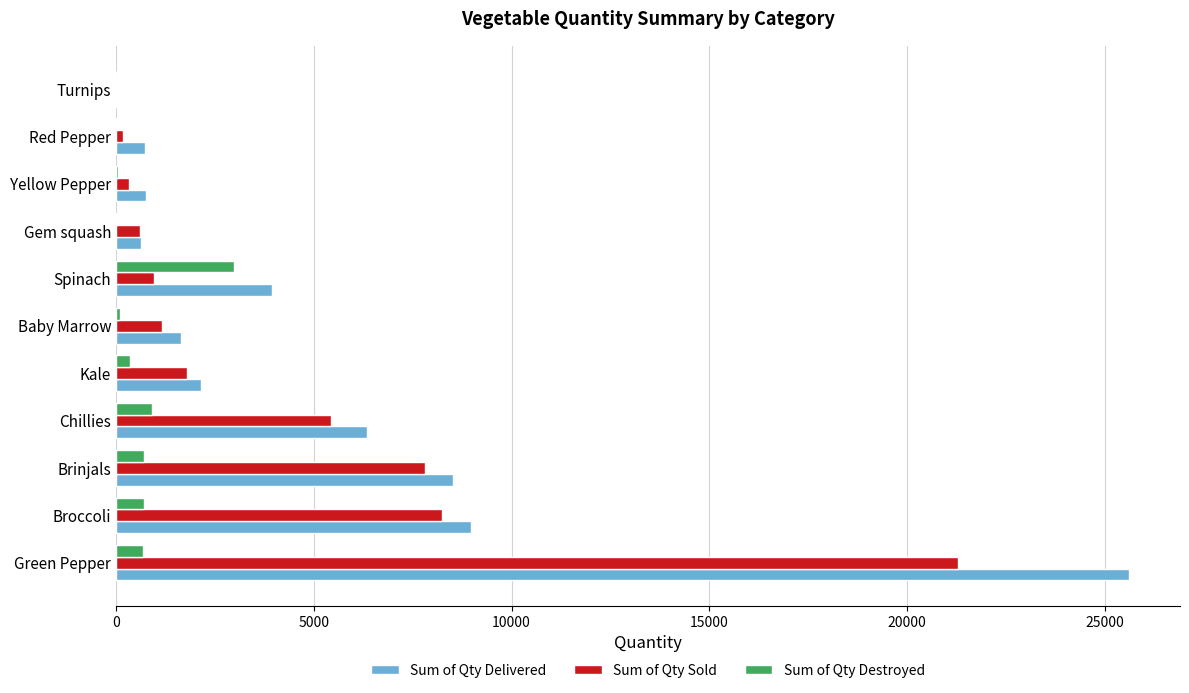

What is the maximum value for Sum of Qty Sold?

21279